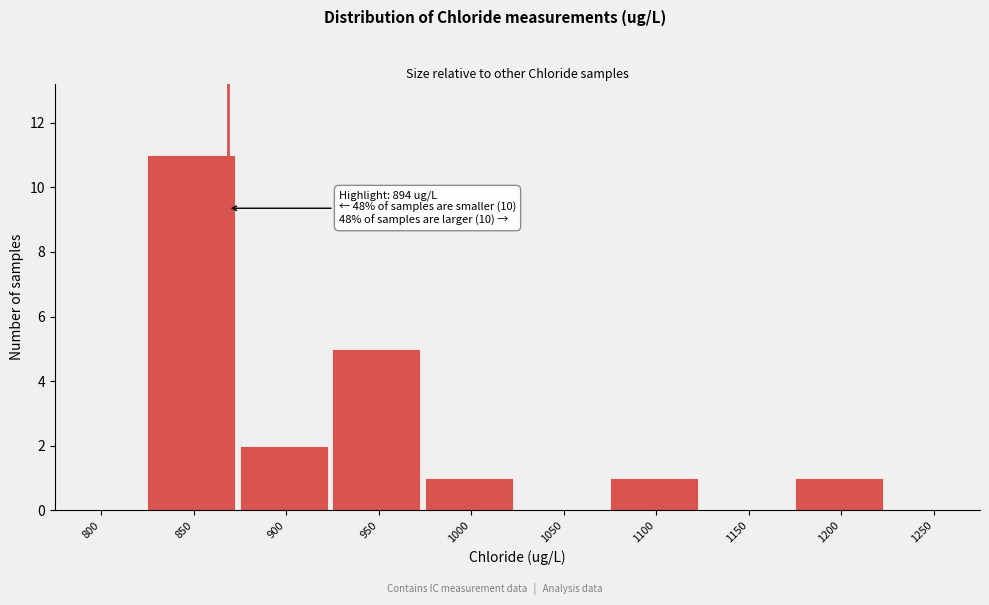

Reading left to right, extract all data points from this chart.

800=0	850=11	900=2	950=5	1000=1	1050=0	1100=1	1150=0	1200=1	1250=0